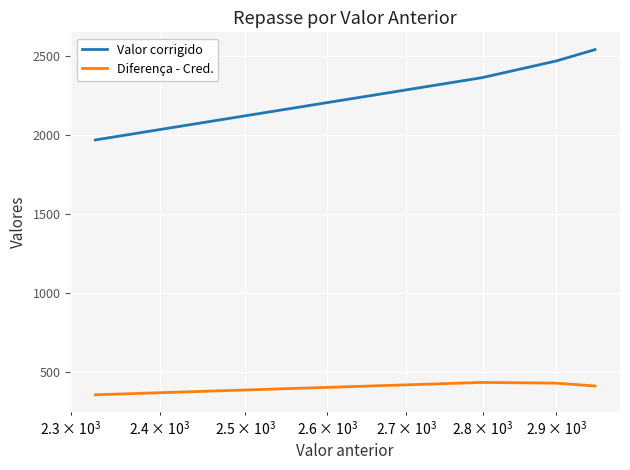

True or false: Diferença - Cred. and Valor corrigido cross at least once.

False